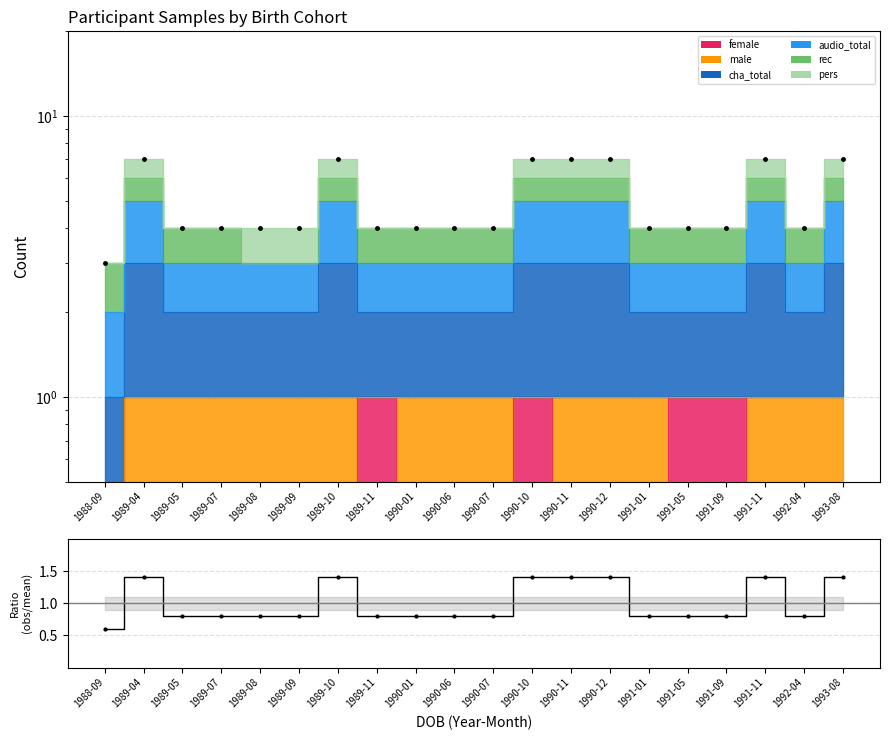

What is the maximum value shown in the chart?

7